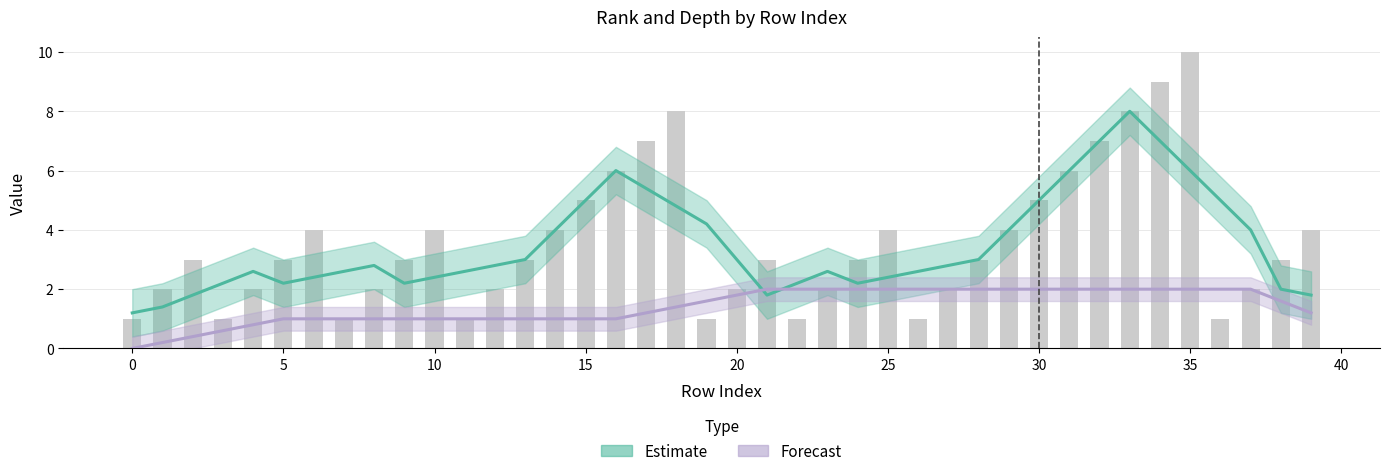

Which series has the largest total across all categories?

Estimate